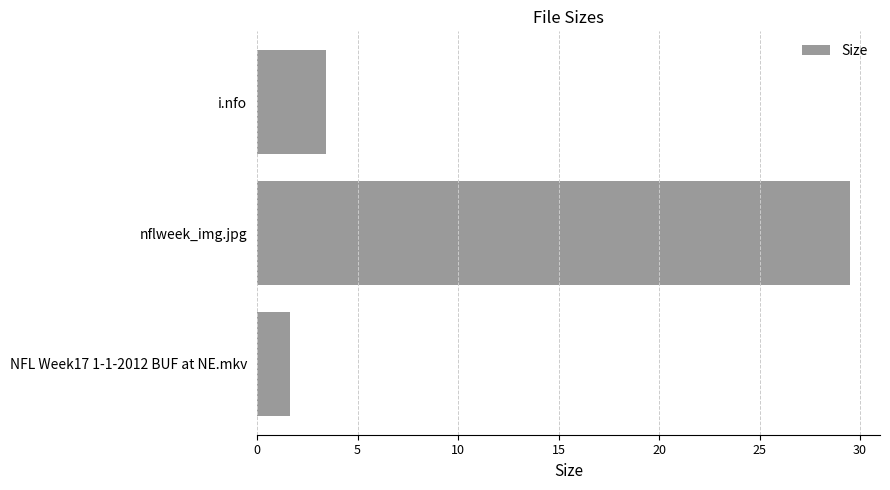

At which label is the value closest to 15?

i.nfo